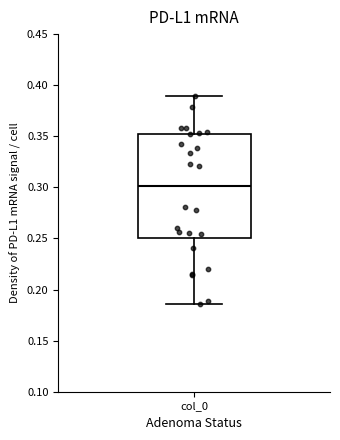

Where is the upper edge of the box for col_0 on the y-axis? The values are not printed on the chart, so give them approximately, as read against the axis.

0.350